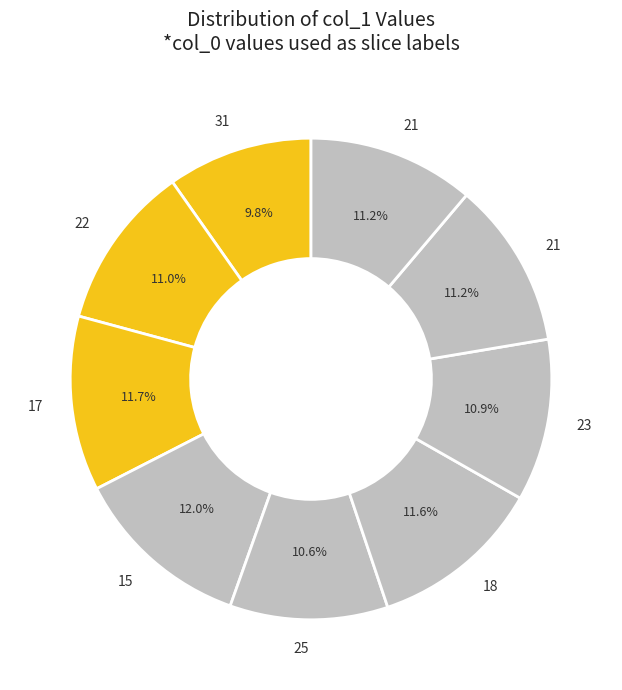

Which slice is the smallest?

31